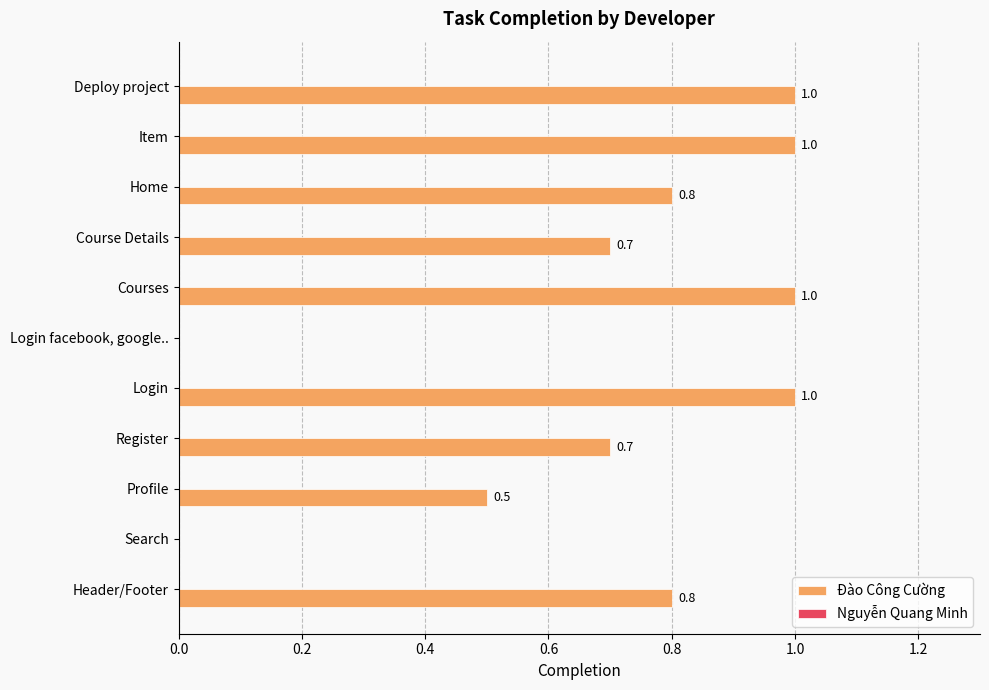

How many values are between 0 and 1?

11